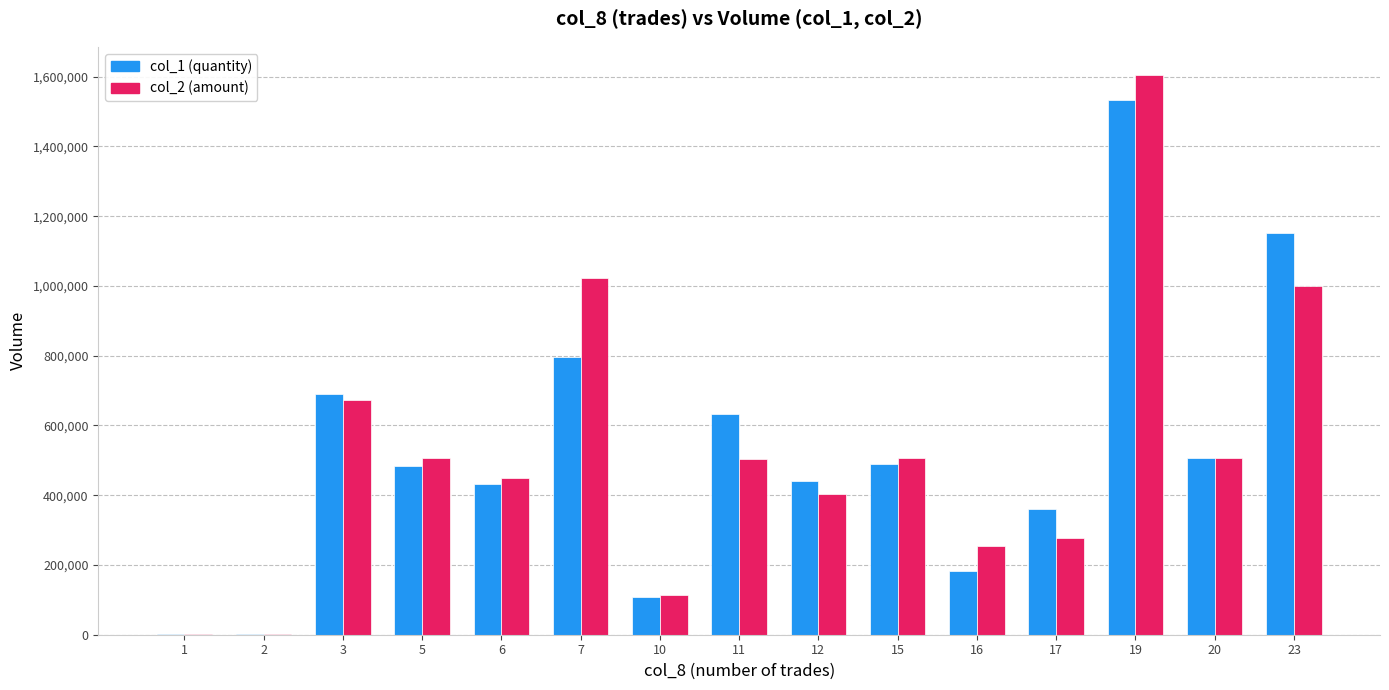

What is the maximum value shown in the chart?

1605510